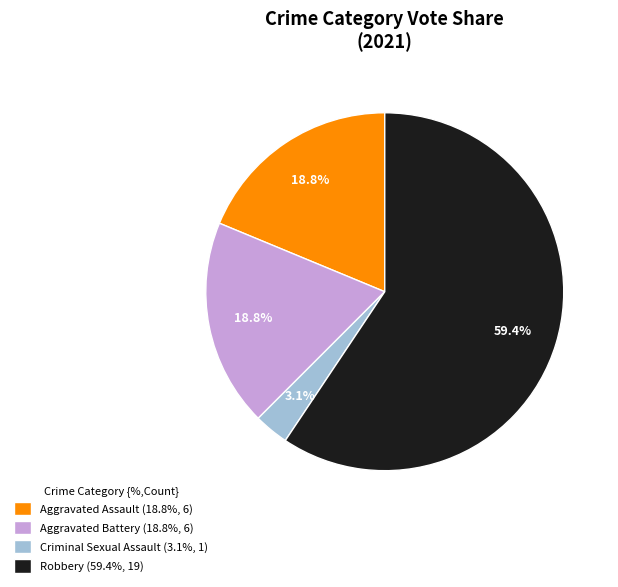

Is the sum of Robbery (59.4%, 19) and Aggravated Assault (18.8%, 6) greater than half?

Yes